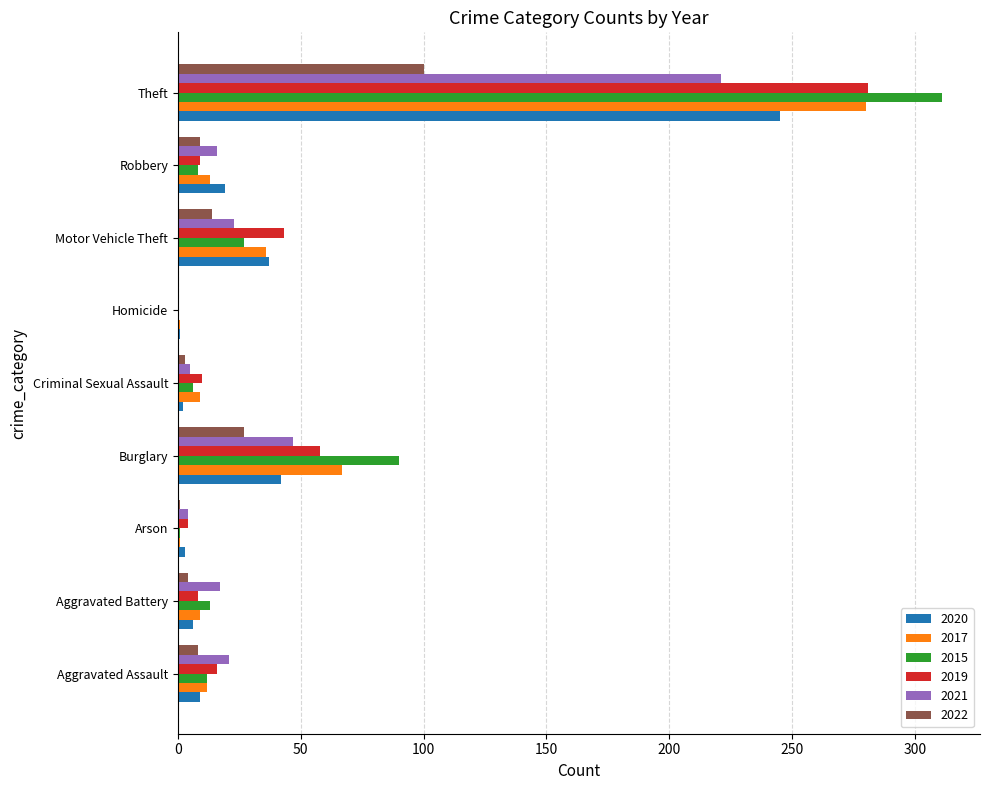

The 2021 series shows 0 at Homicide. True or false?

True